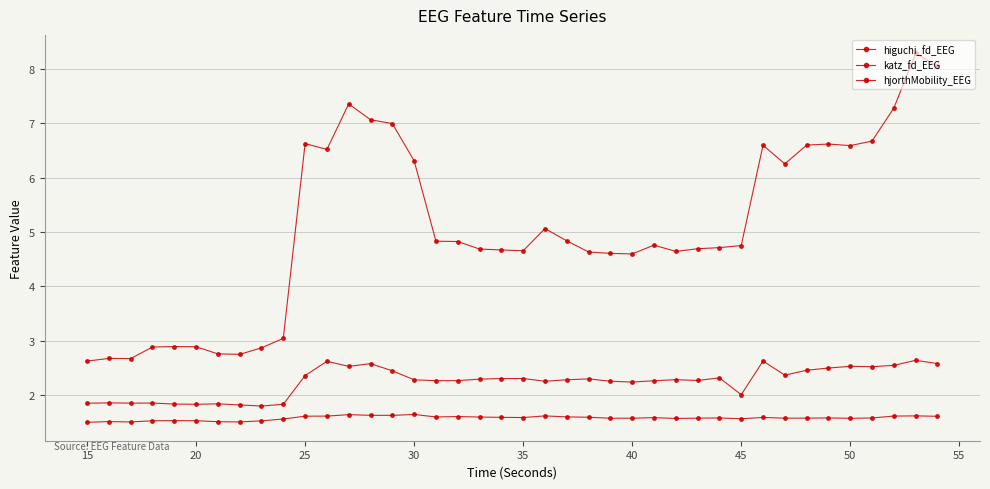

How many values in the hjorthMobility_EEG series are below 4?

10